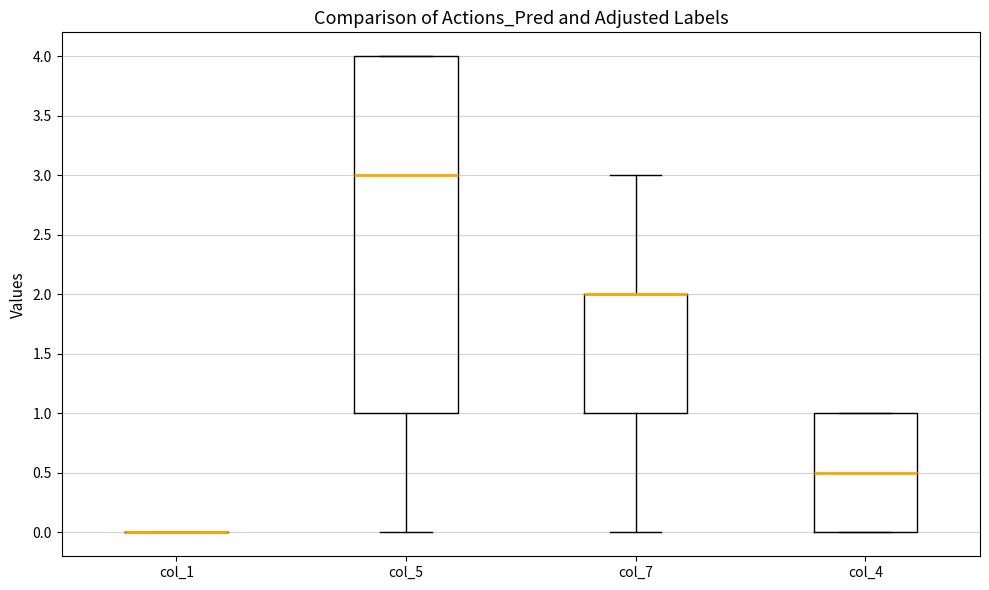

Reading left to right, transcribe this box plot: for each box, give where its median line is, the range the box spans, and where its two whiskers end, as read against the y-axis. The values are not printed on the chart, so give them approximately, as read against the axis.

col_1: box collapsed to a line at 0.0, whiskers 0.0 to 0.0
col_5: median 3.0, box 1.0 to 4.0, whiskers 0.0 to 4.0
col_7: median 2.0 (drawn on the box's upper edge), box 1.0 to 2.0, whiskers 0.0 to 3.0
col_4: median 0.5, box 0.0 to 1.0, whiskers 0.0 to 1.0